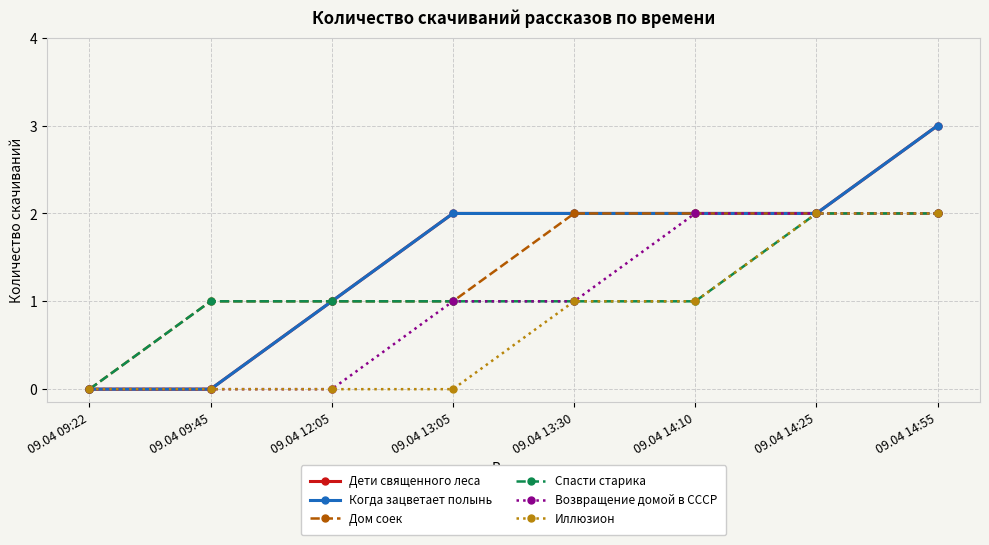

True or false: Дом соек and Возвращение домой в СССР cross at least once.

False